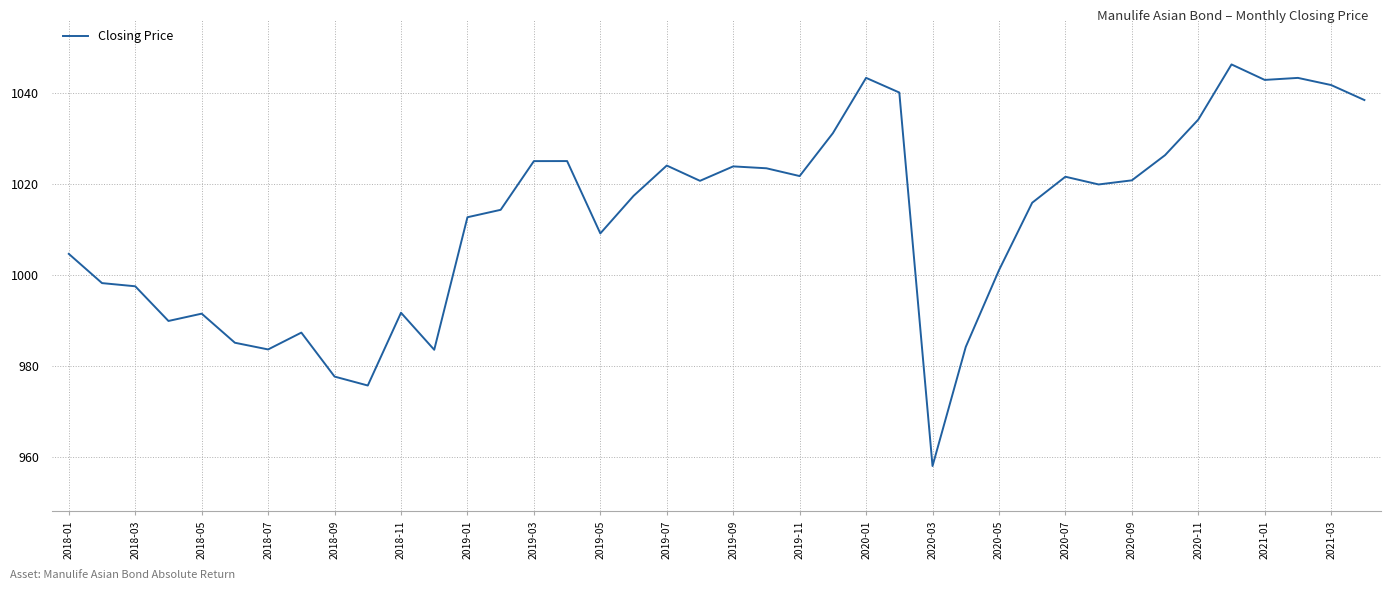

What is the difference between the maximum and minimum values?

88.4